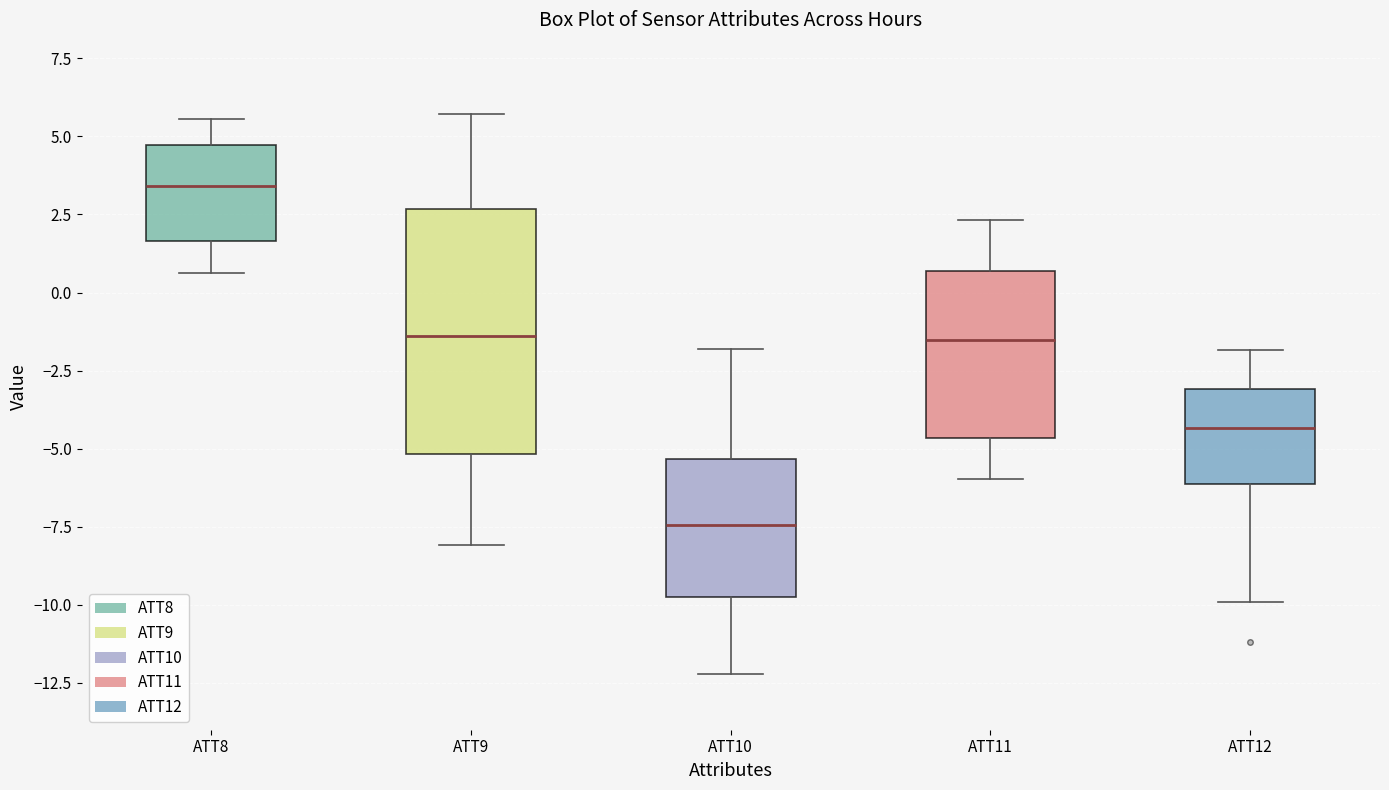

Reading left to right, read every box against the y-axis: the position of its median line, the range the box covers, and the ends of its whiskers. The values are not printed on the chart, so give them approximately, as read against the axis.

ATT8: median 3.5, box 1.5 to 4.5, whiskers 0.5 to 5.5
ATT9: median -1.5, box -5.0 to 2.5, whiskers -8.0 to 5.5
ATT10: median -7.5, box -10.0 to -5.5, whiskers -12.0 to -2.0
ATT11: median -1.5, box -4.5 to 0.5, whiskers -6.0 to 2.5
ATT12: median -4.5, box -6.0 to -3.0, whiskers -10.0 to -2.0